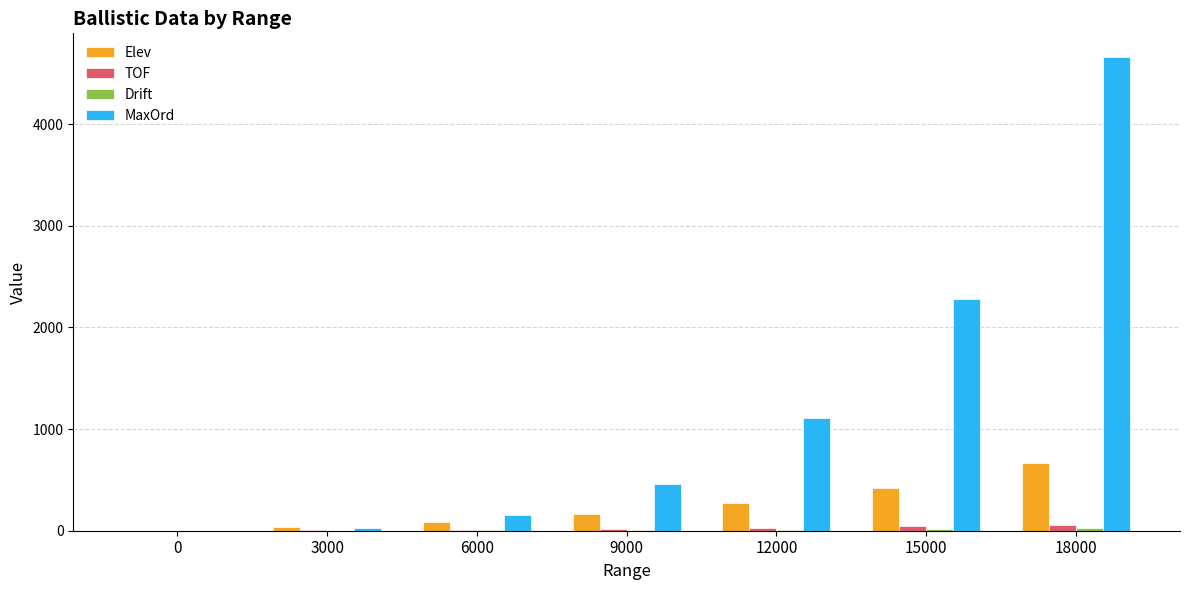

At which category is the sum across all series the highest?

18000